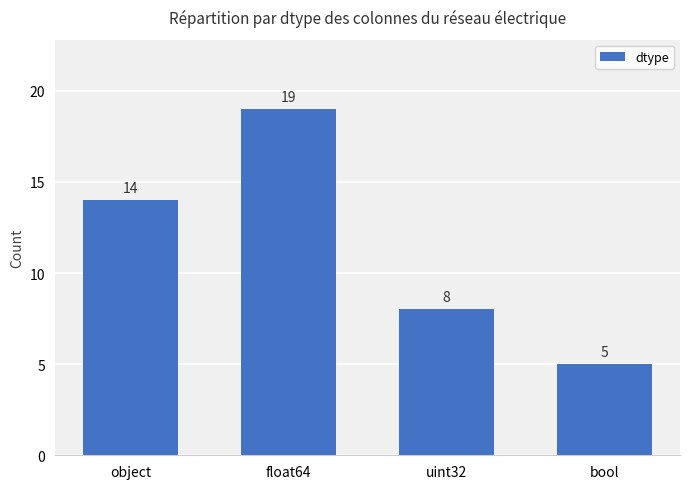

Rank the categories by value from highest to lowest.

float64, object, uint32, bool